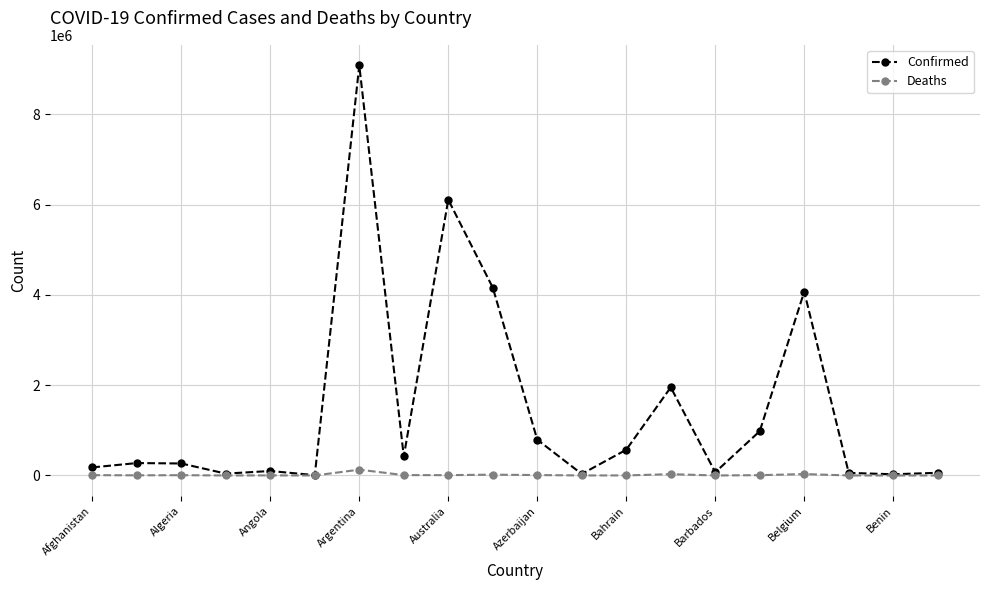

What is the maximum value for Confirmed?

9083673